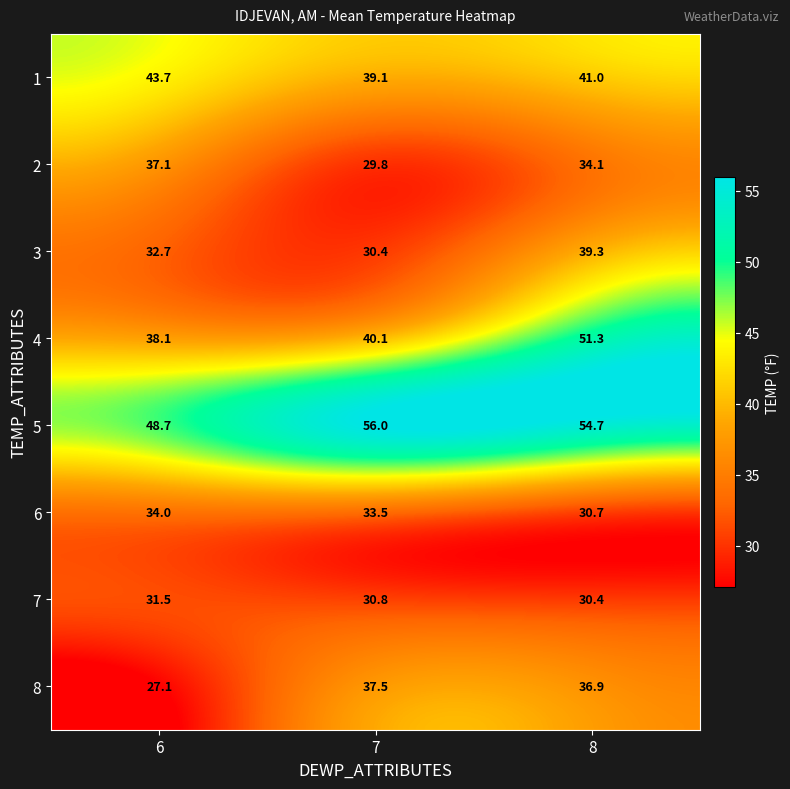

Between 6 and 8, which series saw the biggest shift?

4